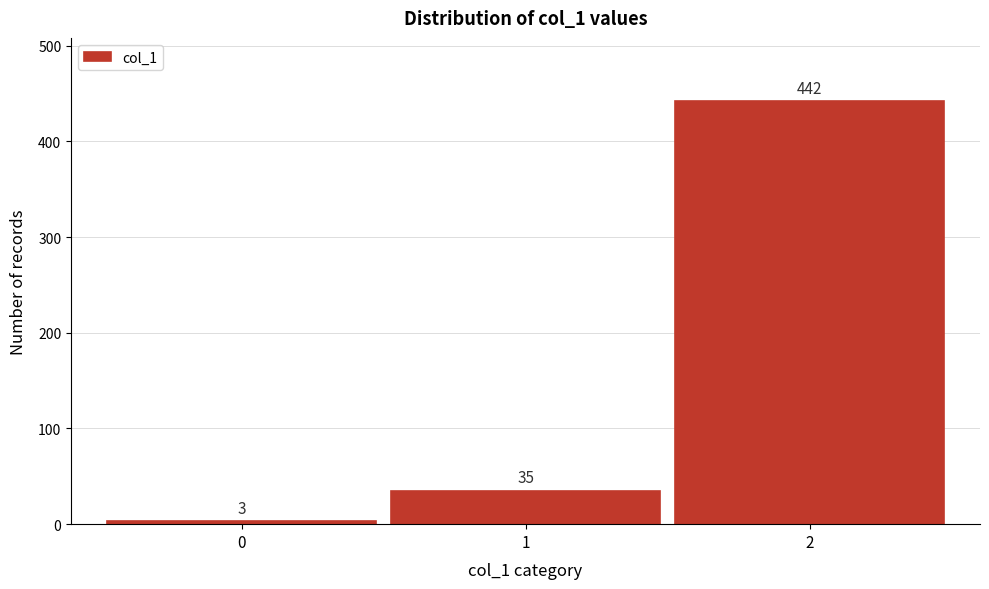

Reading left to right, list all the values displayed in this chart.

0=3	1=35	2=442